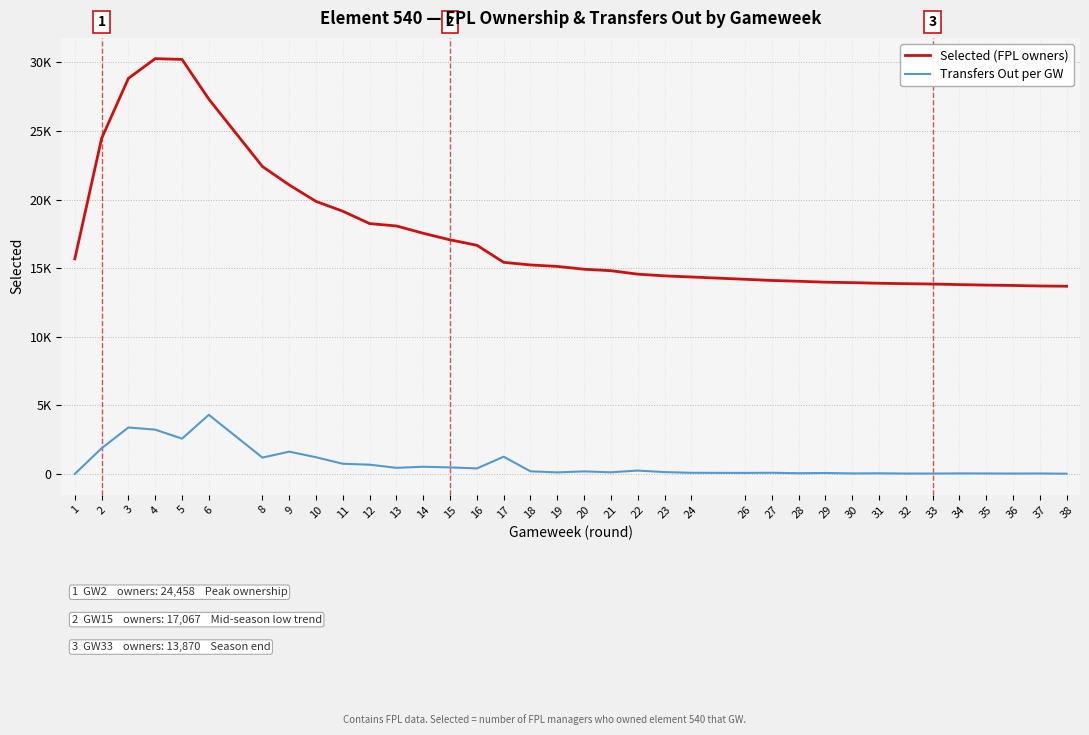

What is the difference between the maximum and second lowest values in the Transfers Out per GW series?

4294